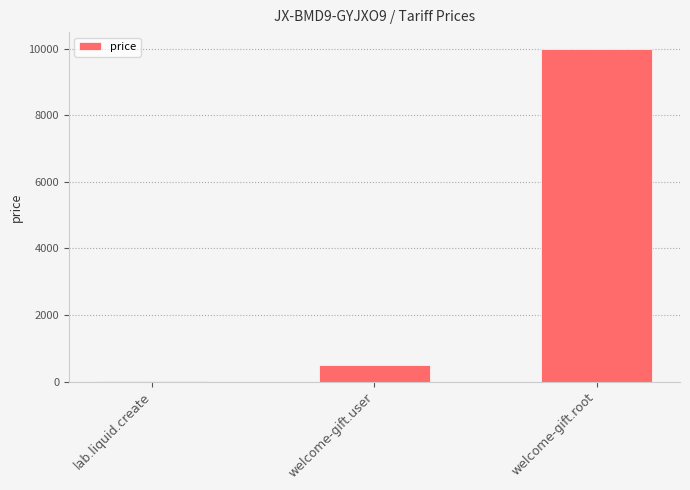

How many categories are shown in the chart?

3